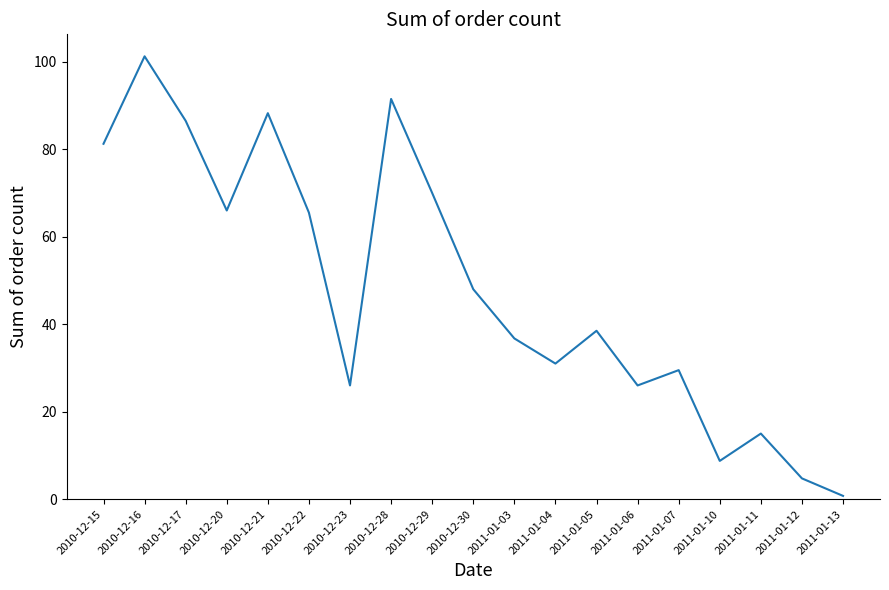

At which label is the value closest to 51?

2010-12-30